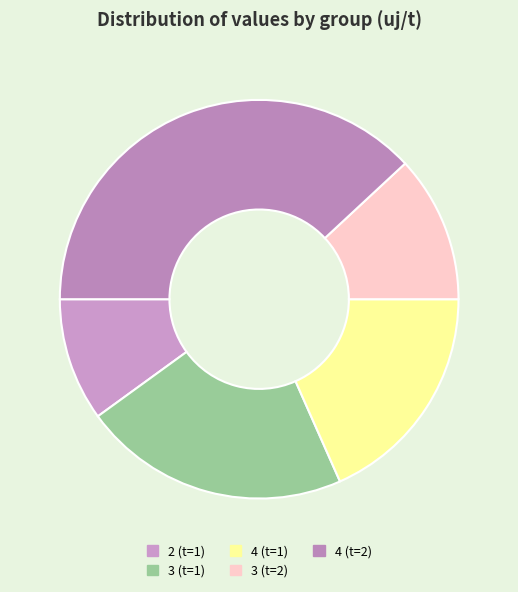

What percentage is the 3 (t=2) slice, to the nearest percent?

12%